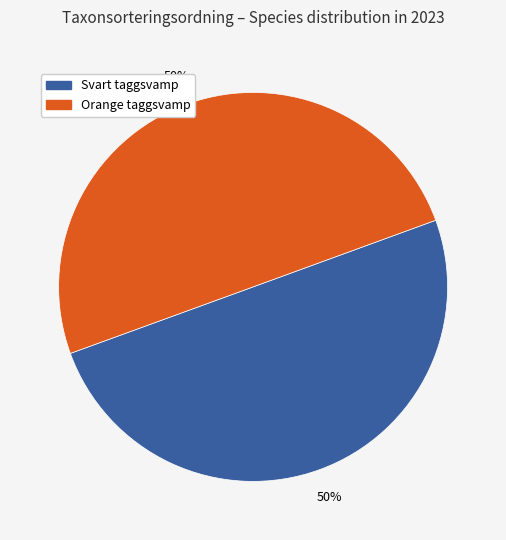

Count the number of slices in the pie.

2